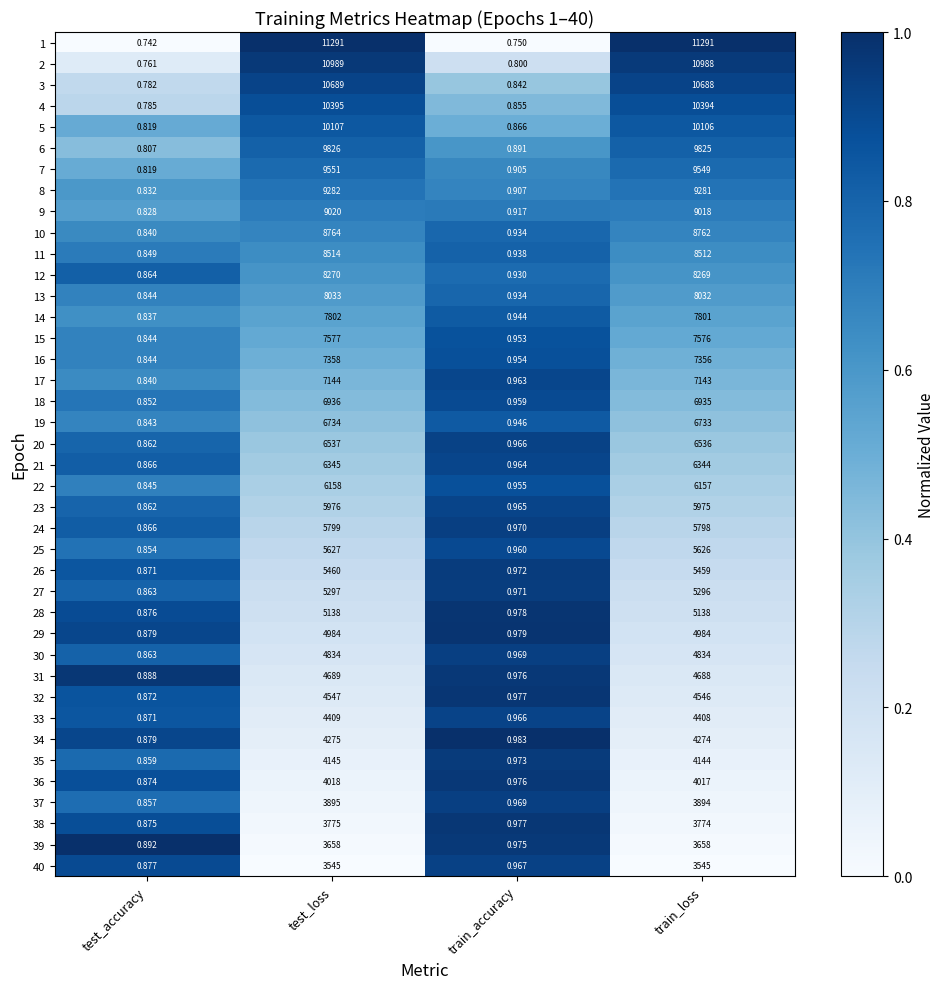

Is the value of 39 at train_loss greater than the value of 7 at train_accuracy?

Yes